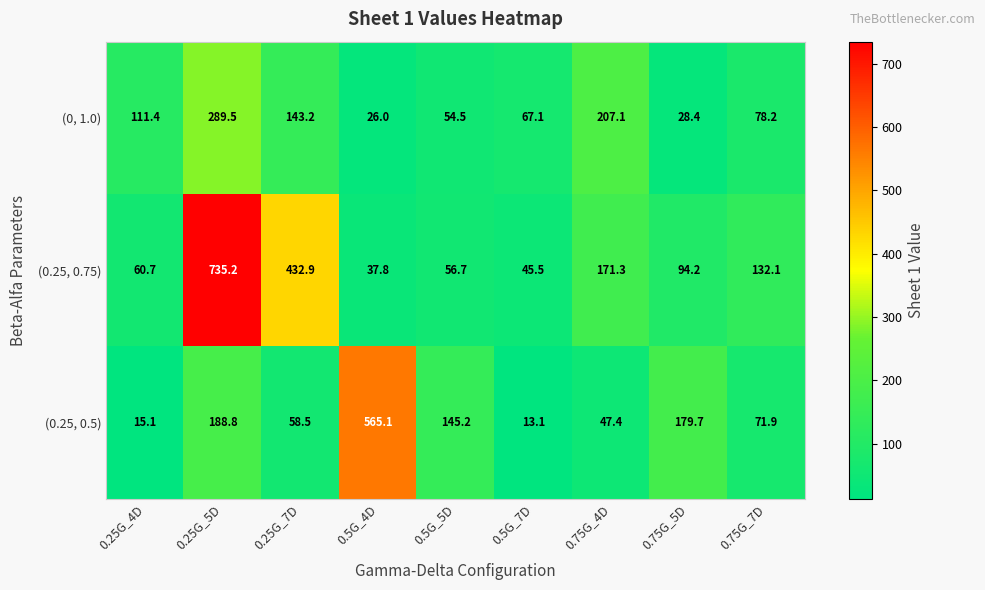

What is the sum of all (0.25, 0.75) values?

1766.4